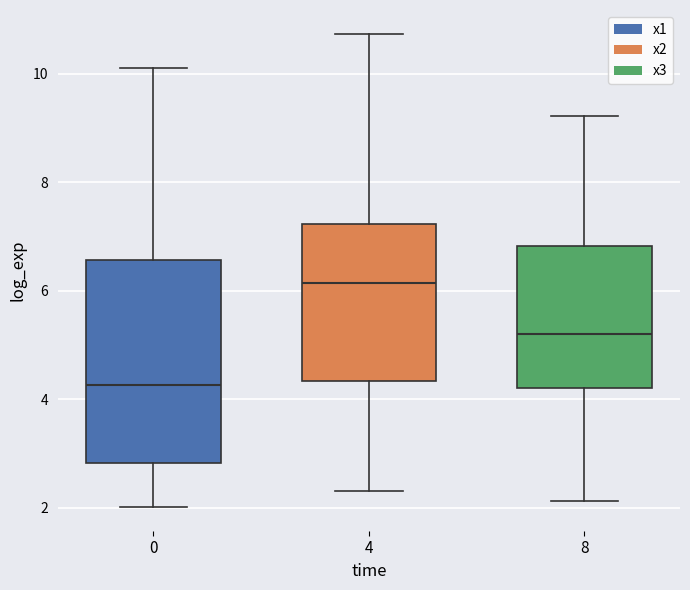

Reading left to right, read every box against the y-axis: the position of its median line, the range the box covers, and the ends of its whiskers. The values are not printed on the chart, so give them approximately, as read against the axis.

0: median 4.2, box 2.8 to 6.6, whiskers 2.0 to 10.2
4: median 6.2, box 4.4 to 7.2, whiskers 2.4 to 10.8
8: median 5.2, box 4.2 to 6.8, whiskers 2.2 to 9.2